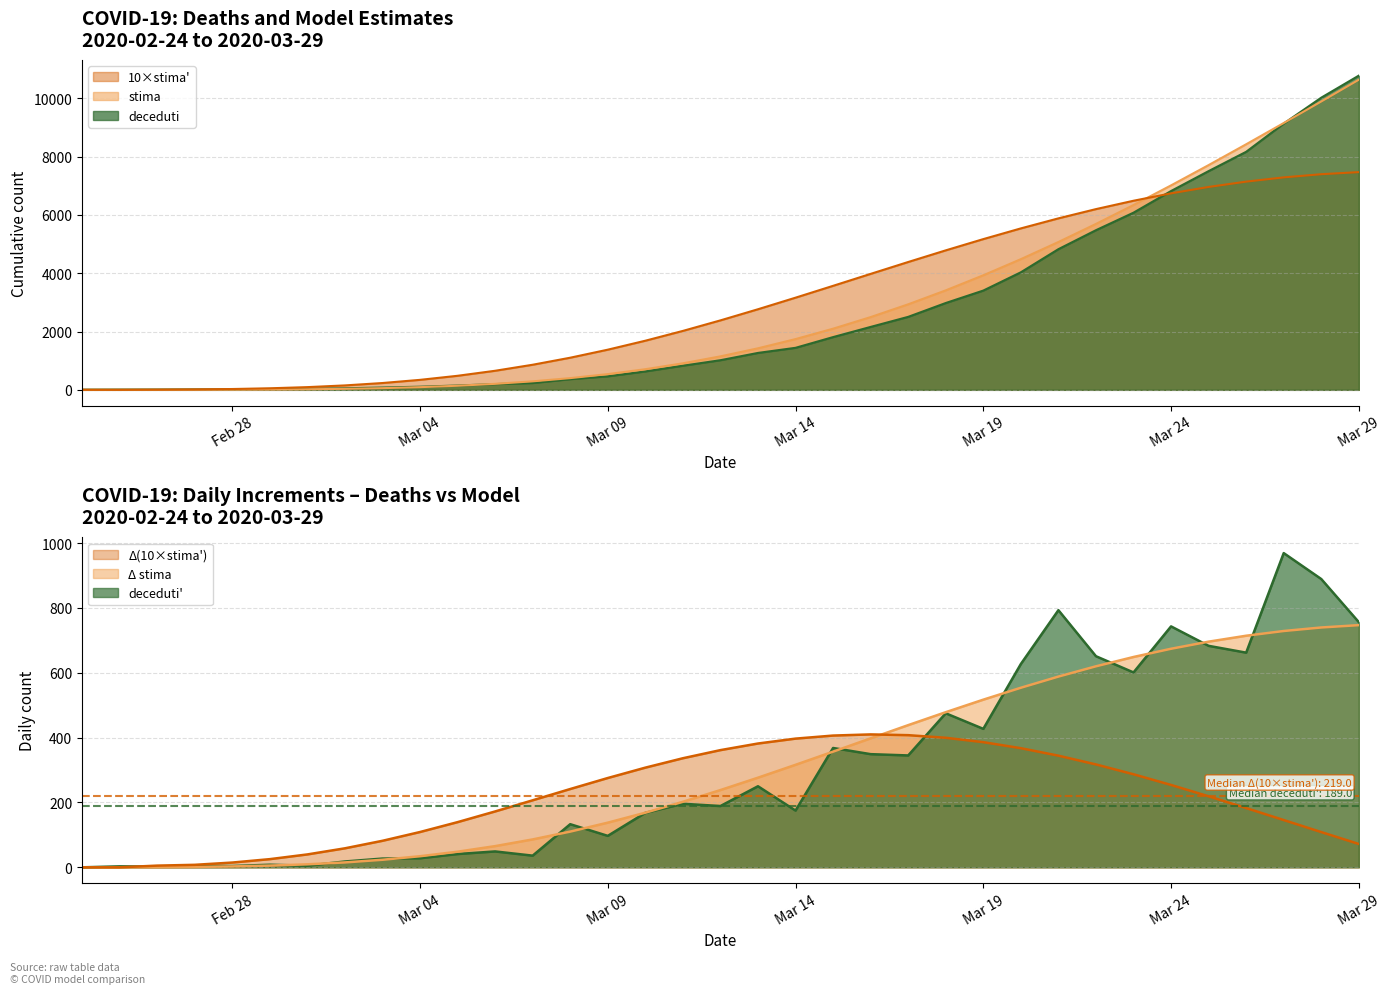

What position from the right is Mar 14?

16